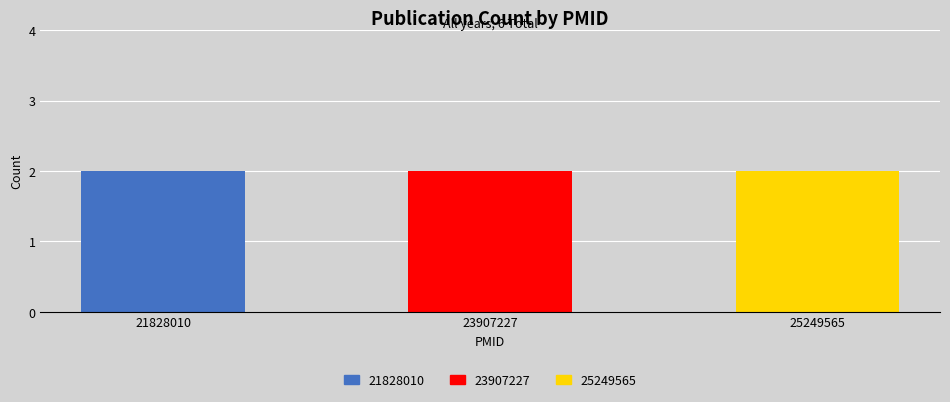

Does the chart contain stacked bars?

No